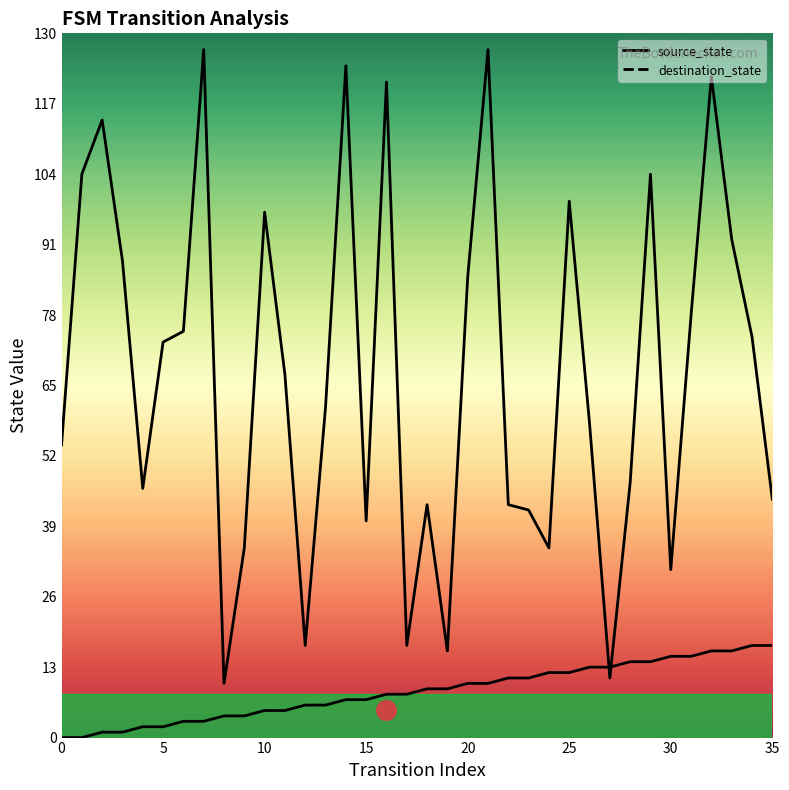

Is the value of source_state at 33 greater than the value of destination_state at 28?

No